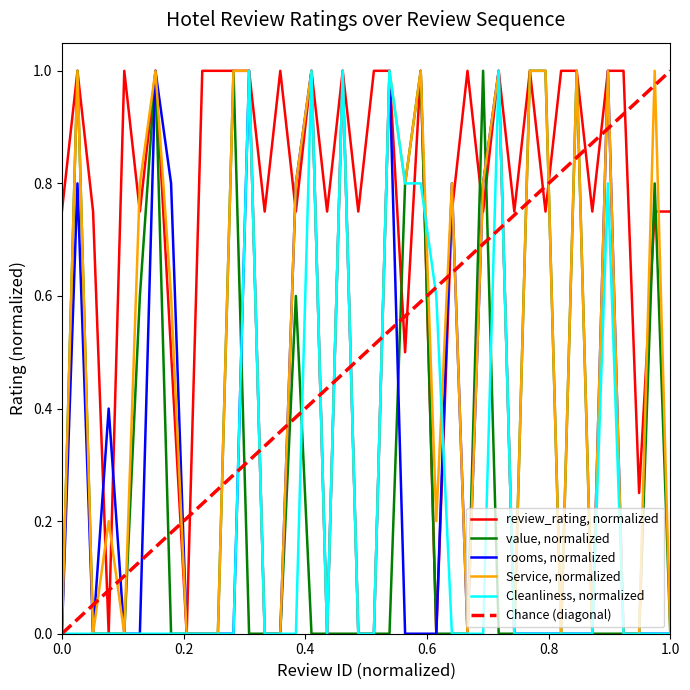

In rooms, how many points are higher than both neighbors (excluding endpoints)?

10